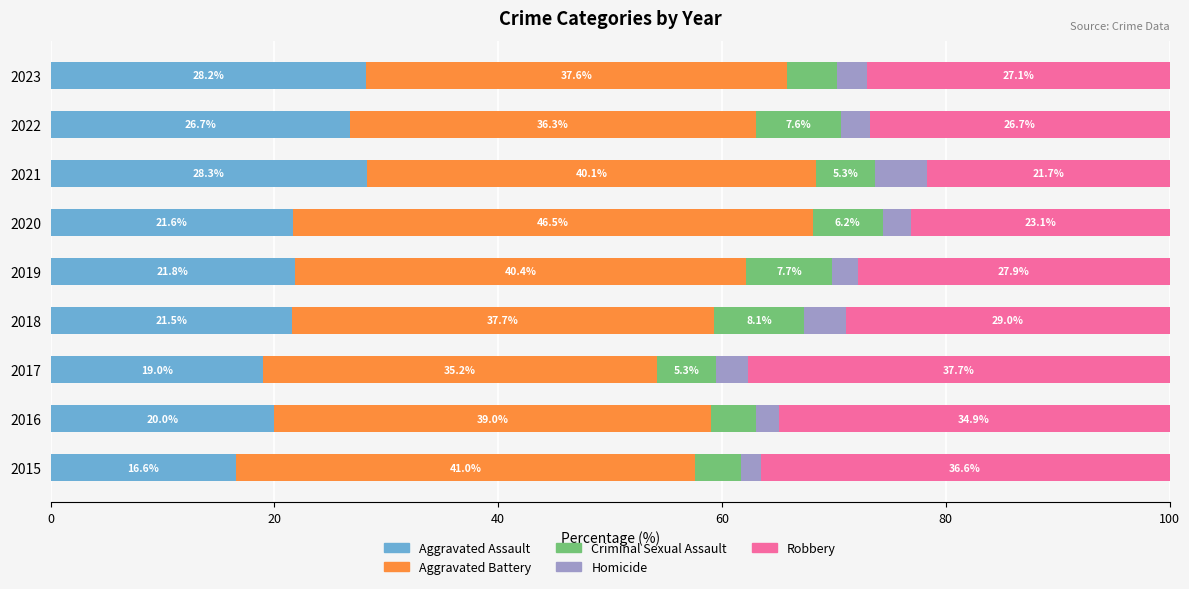

Is it true that Aggravated Assault equals 19.0 at 2017?

True